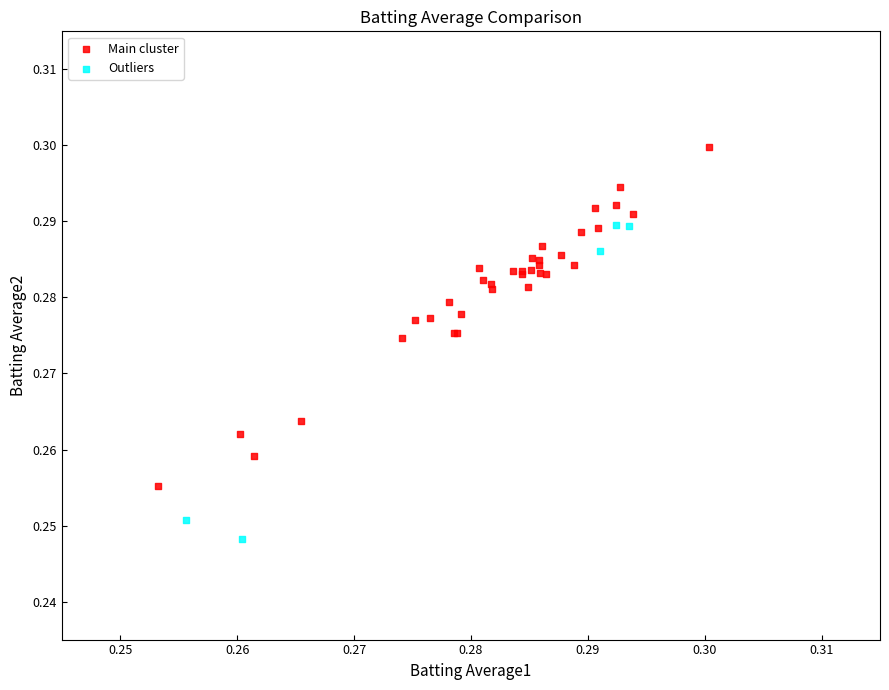

Which series contains the highest Y value?

Main cluster